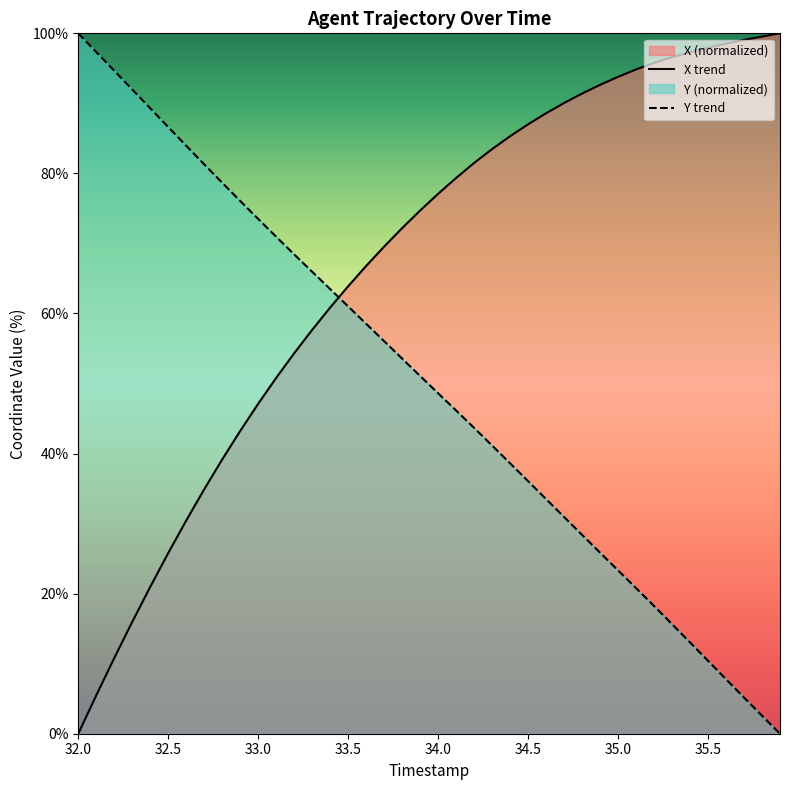

Reading left to right, list all the values displayed in this chart.

X trend: 0.0	5.5	10.8	16.0	21.0	25.8	30.4	34.9	39.2	43.2	47.1	50.8	54.3	57.7	60.9	63.9	66.8	69.6	72.2	74.7	77.1	79.4	81.5	83.5	85.3	87.0	88.6	90.1	91.4	92.6	93.8	94.8	95.8	96.6	97.3	98.0	98.5	99.1	99.5	100.0
Y trend: 100.0	97.3	94.7	92.0	89.3	86.6	83.9	81.3	78.7	76.1	73.5	71.0	68.4	66.0	63.5	61.0	58.5	56.0	53.6	51.1	48.6	46.1	43.7	41.1	38.6	36.1	33.5	30.9	28.4	25.8	23.3	20.8	18.2	15.6	13.0	10.4	7.8	5.2	2.6	0.0